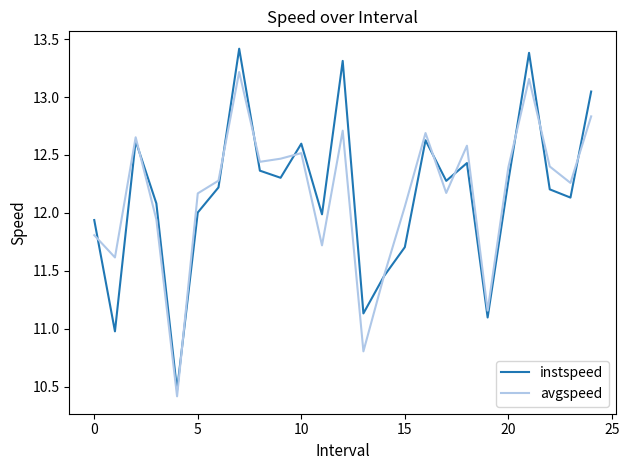

List the series in order of their peak value, highest first.

instspeed, avgspeed